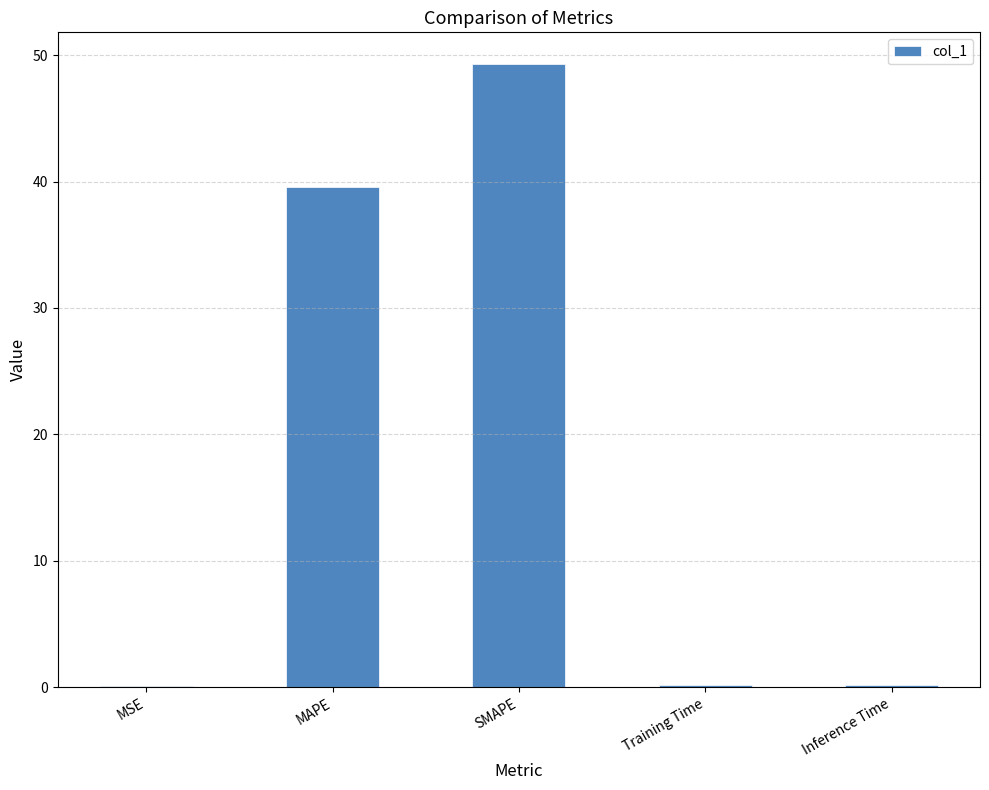

True or false: the data shows 21.9 at SMAPE.

False